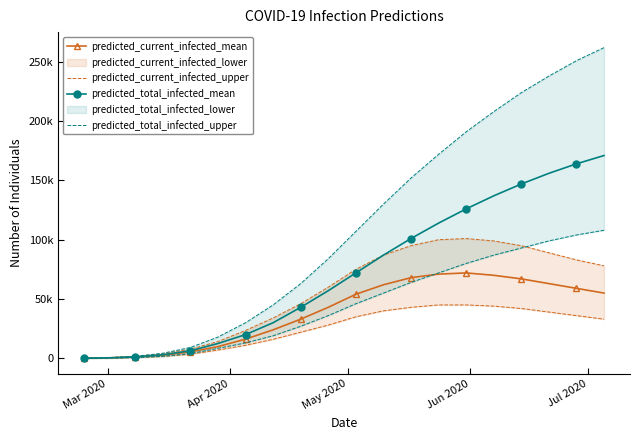

Is it true that predicted_total_infected_mean equals 234230 at 15?

False